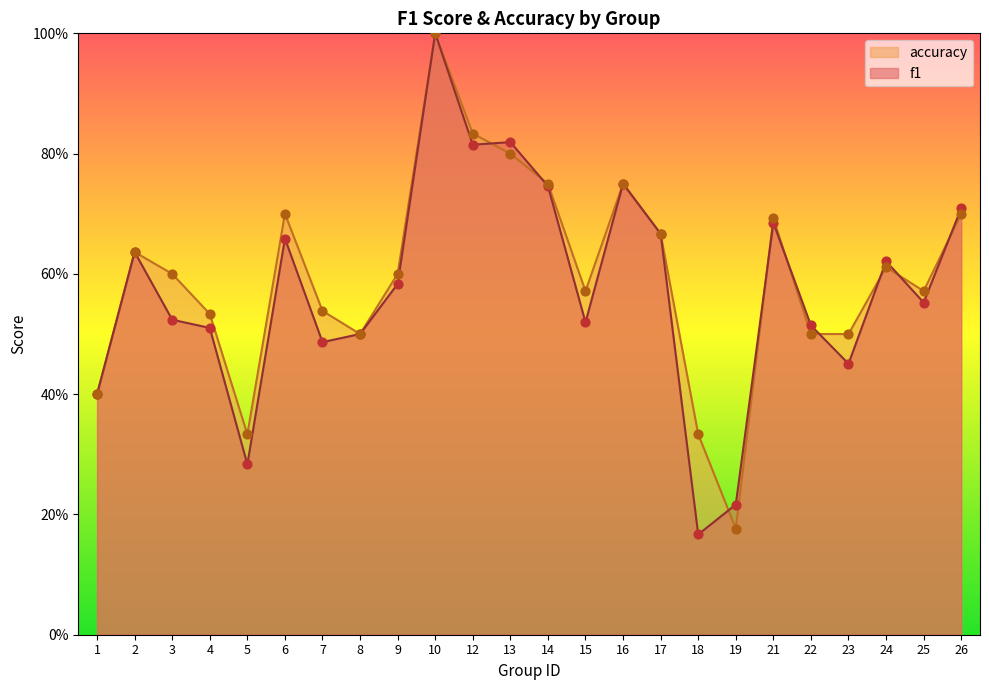

Which series has the largest total across all categories?

accuracy